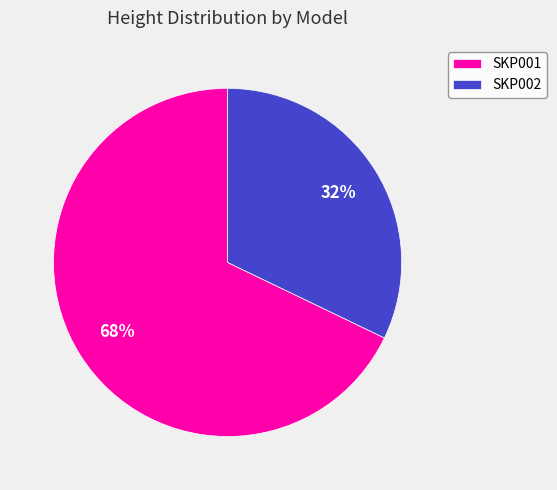

Which slice is the smallest?

SKP002